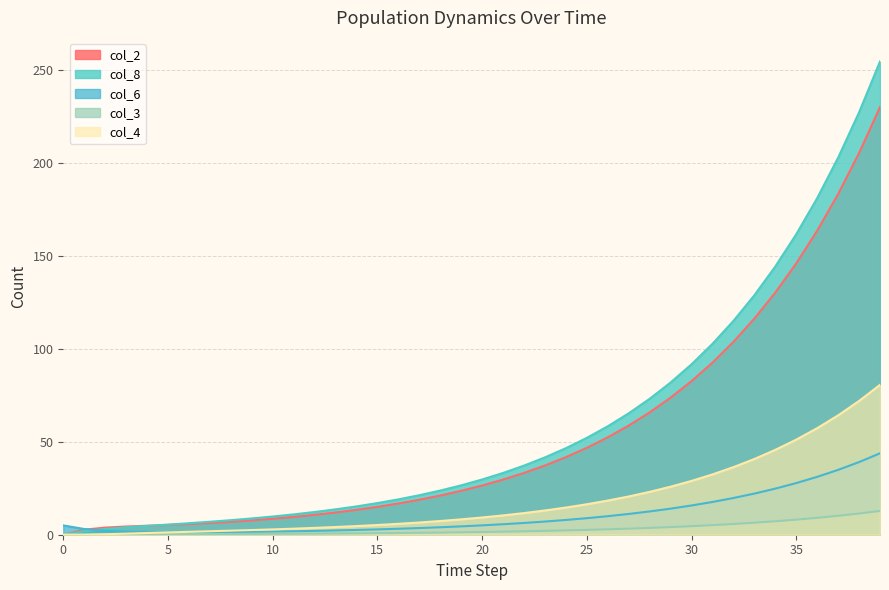

The value of col_6 at 22 is 6.3. True or false?

True